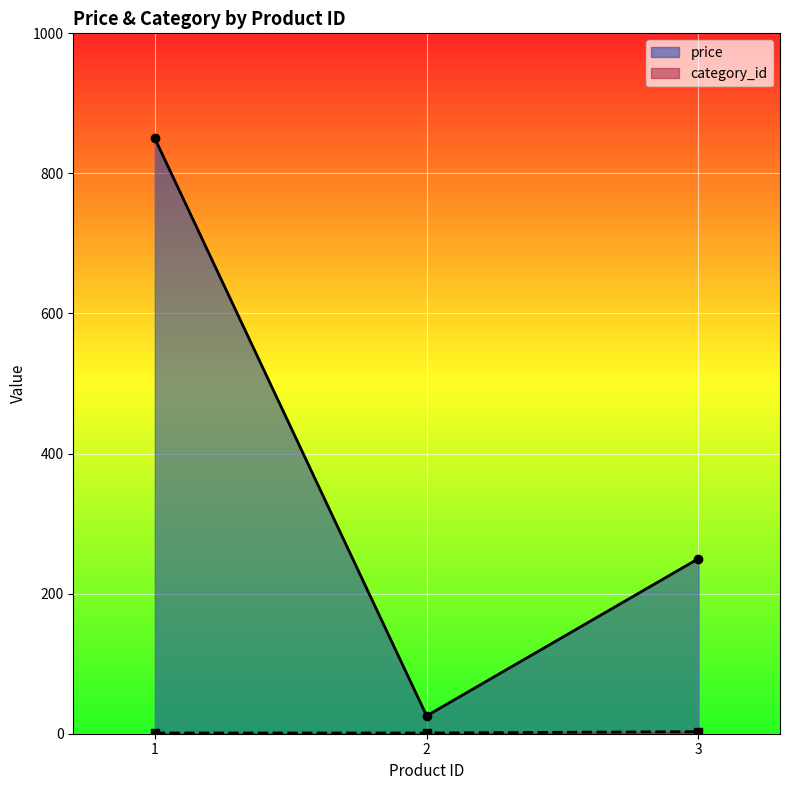

Does the chart display data point markers on the line(s)?

Yes